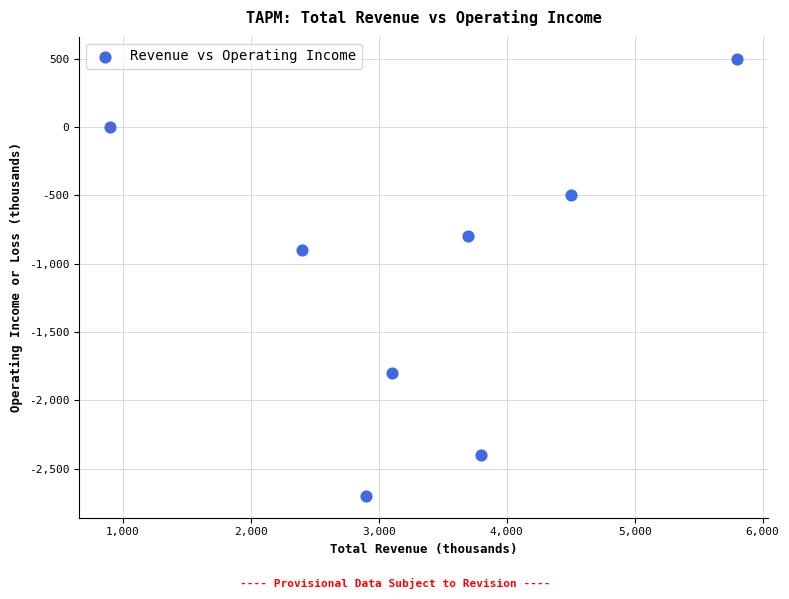

What is the average Y value?

-1075